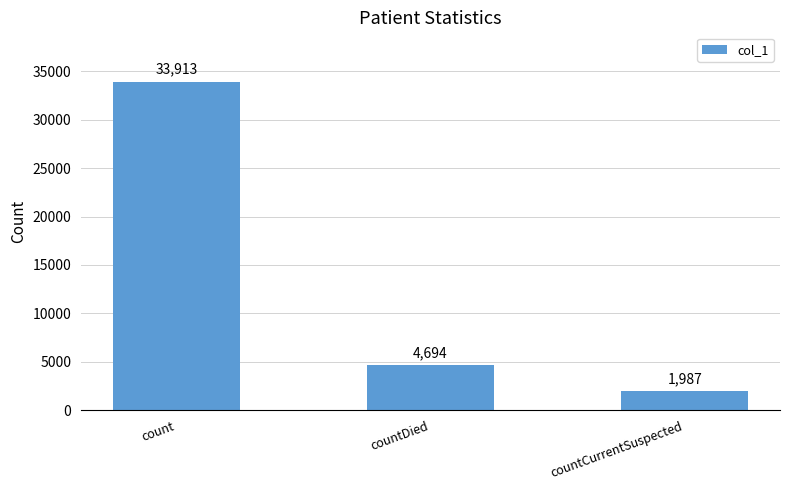

What is the label of the 2nd bar from the right?

countDied